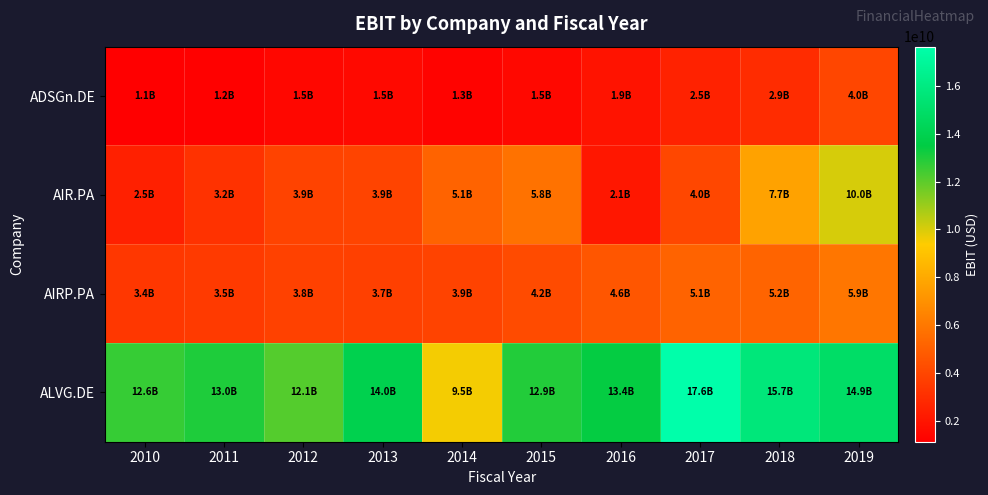

At 2018, list the series in order from smallest to largest.

ADSGn.DE, AIRP.PA, AIR.PA, ALVG.DE